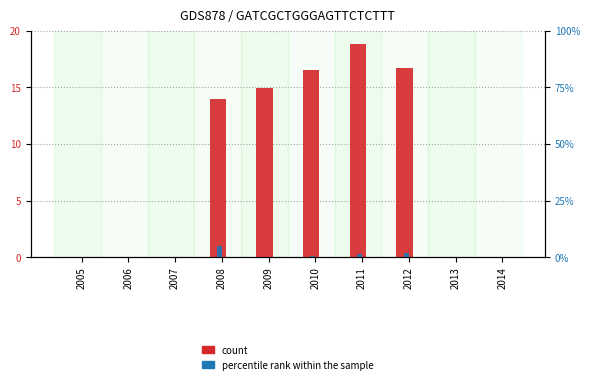

Reading left to right, transcribe all the data shown in this chart.

count: 2005=0.0	2006=0.0	2007=0.0	2008=13.9	2009=14.9	2010=16.6	2011=18.8	2012=16.7	2013=0.0	2014=0.0
percentile rank within the sample: 2005=0.0	2006=0.0	2007=0.0	2008=5.1	2009=0.3	2010=0.5	2011=1.3	2012=1.9	2013=0.0	2014=0.0